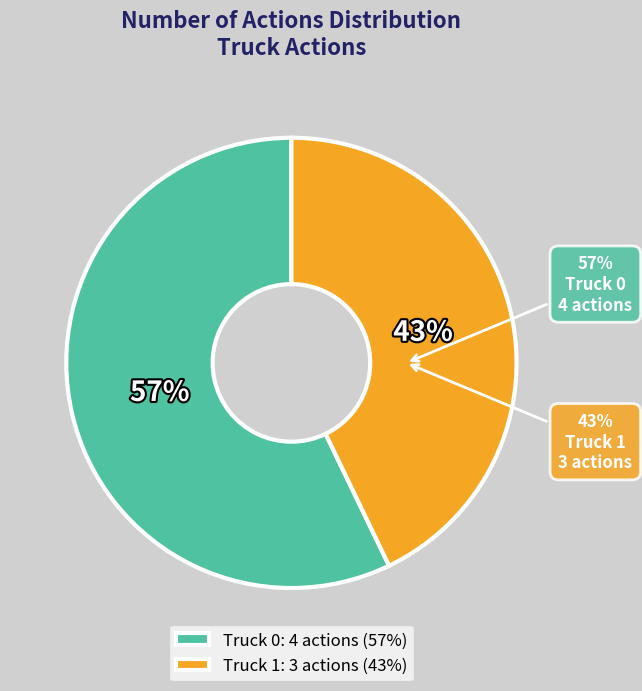

Is there a majority slice in this chart?

Yes